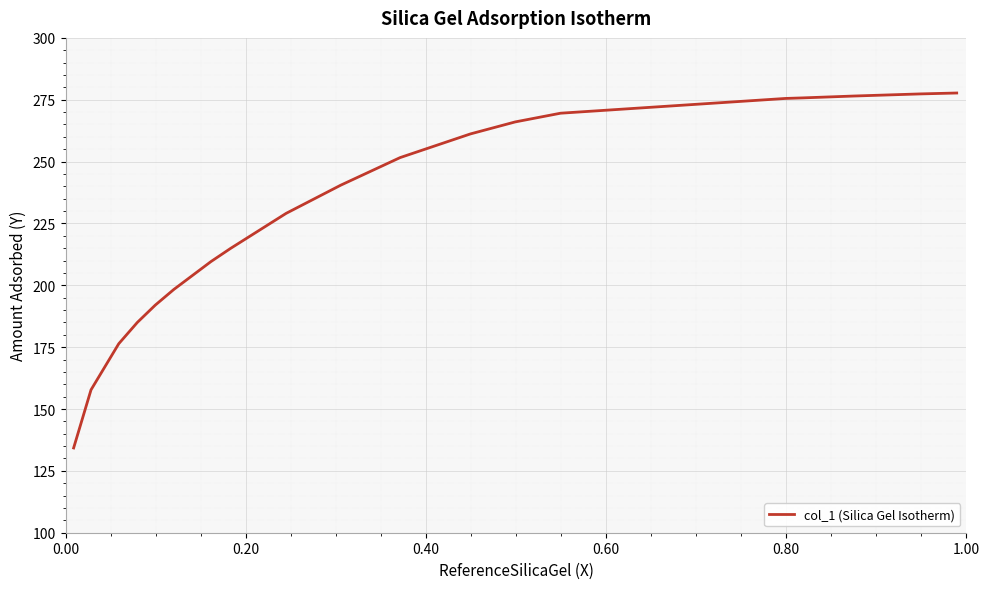

What is the difference between the maximum and minimum values?

143.5